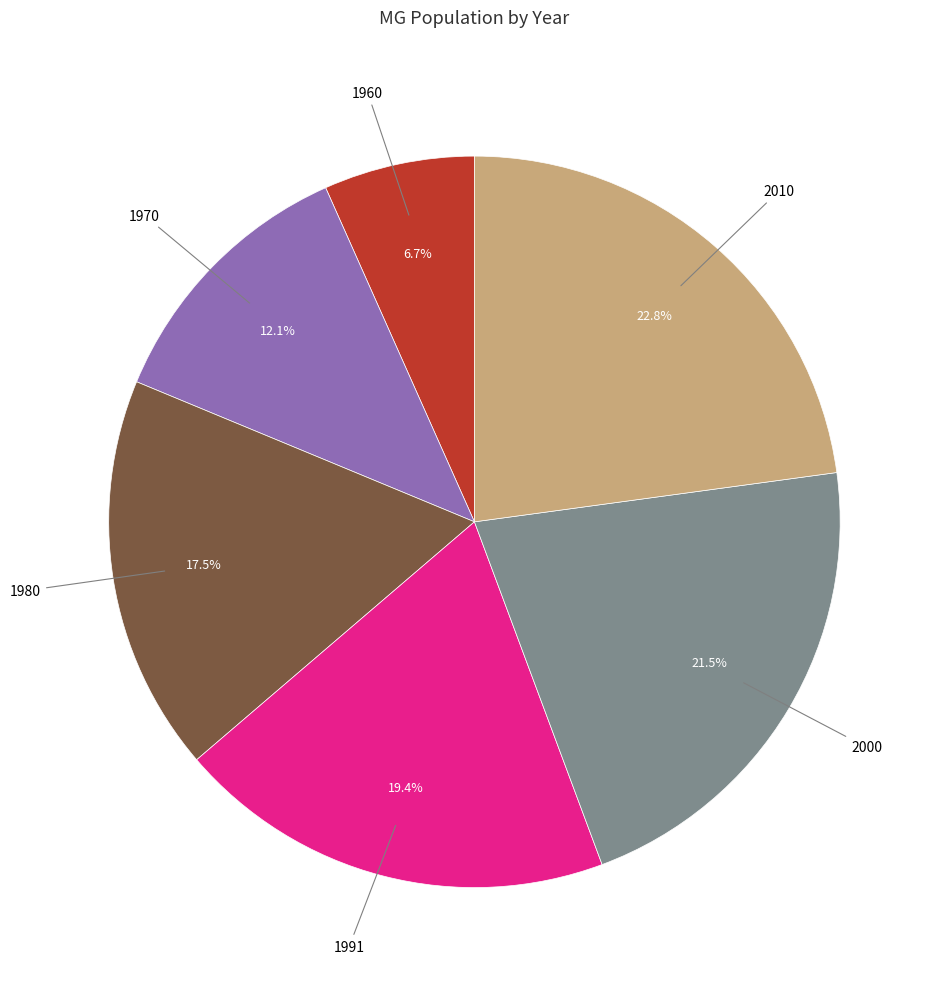

How many segments does this pie chart have?

6